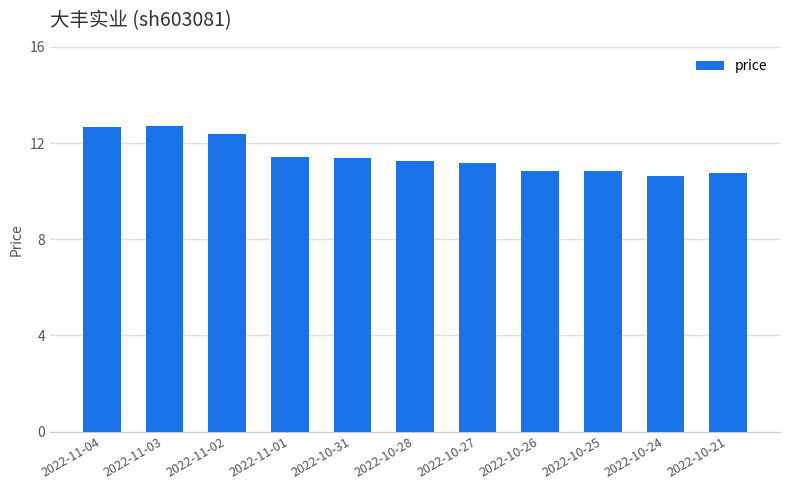

Which has a higher value, 2022-11-01 or 2022-11-04?

2022-11-04